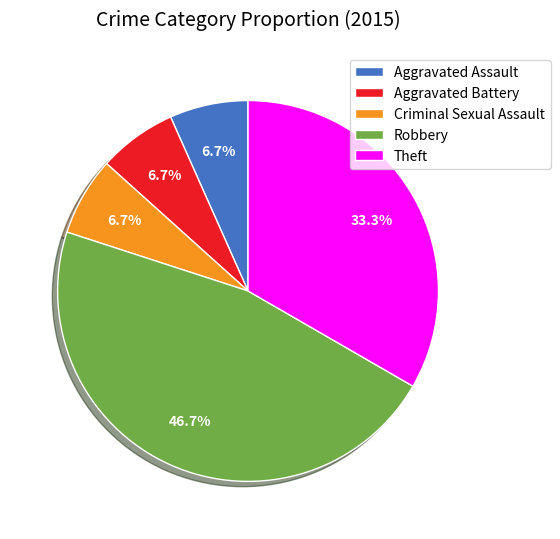

To the nearest percent, what is the average slice percentage?

20%